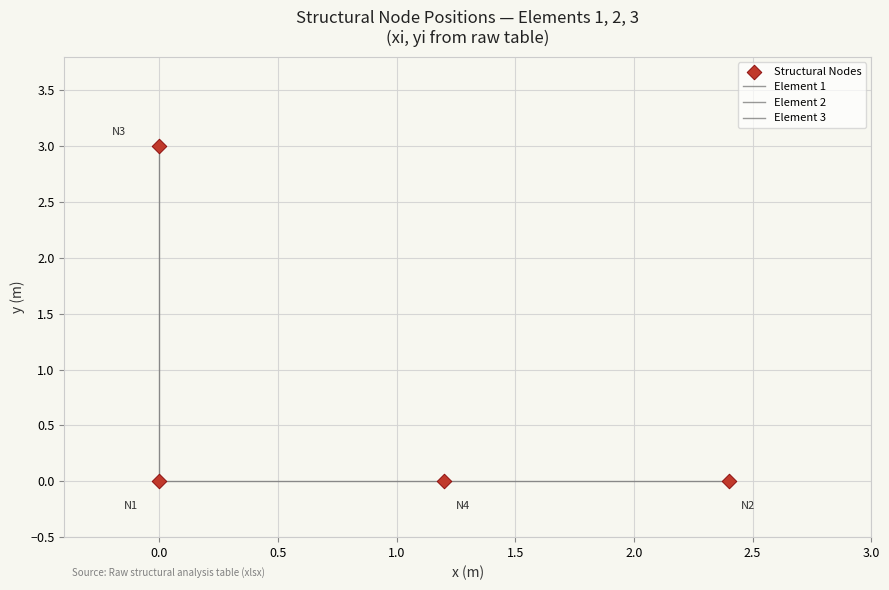

How many points are shown in the scatter plot?

4